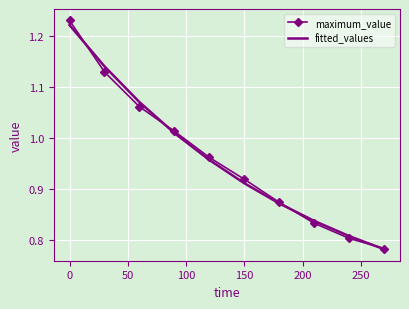

What is the sum of all maximum_value values?

9.6